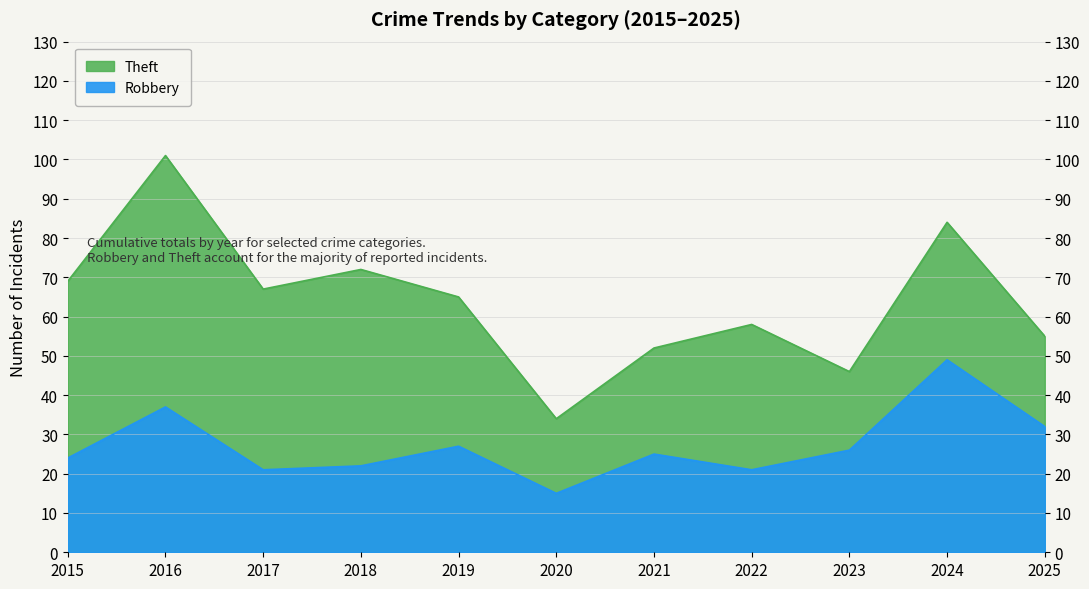

What is the difference between the maximum and minimum values?

34